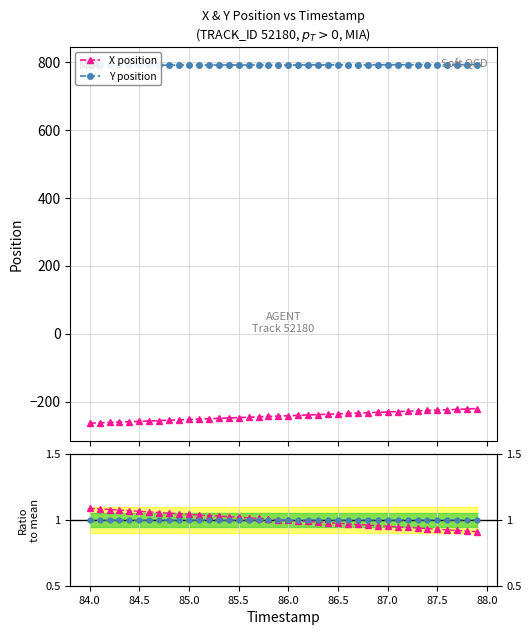

True or false: X position has more than 1 interior local peaks.

False